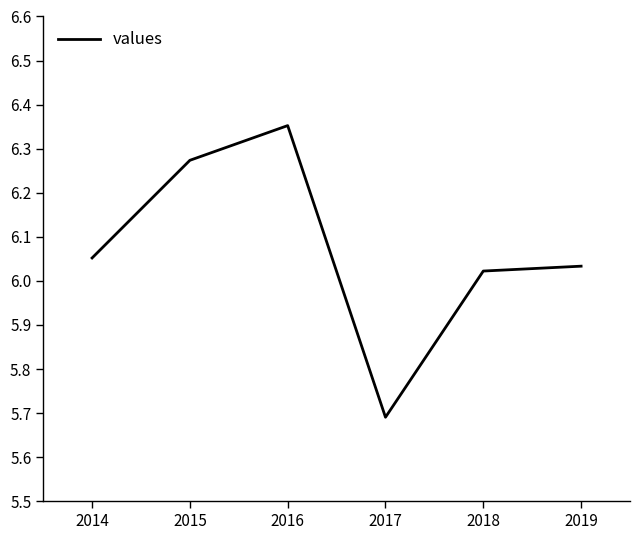

List the labels in order of value, largest first.

2016, 2015, 2014, 2019, 2018, 2017